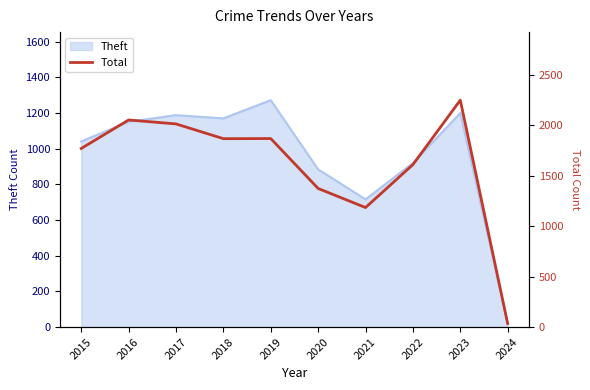

How many lines are shown in the chart?

1